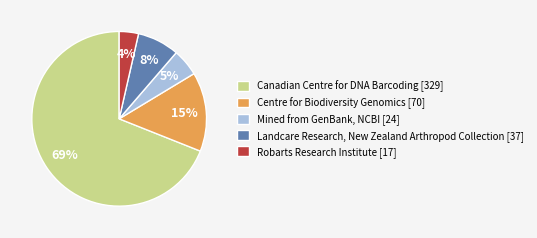

To the nearest percent, what is the average slice percentage?

20%